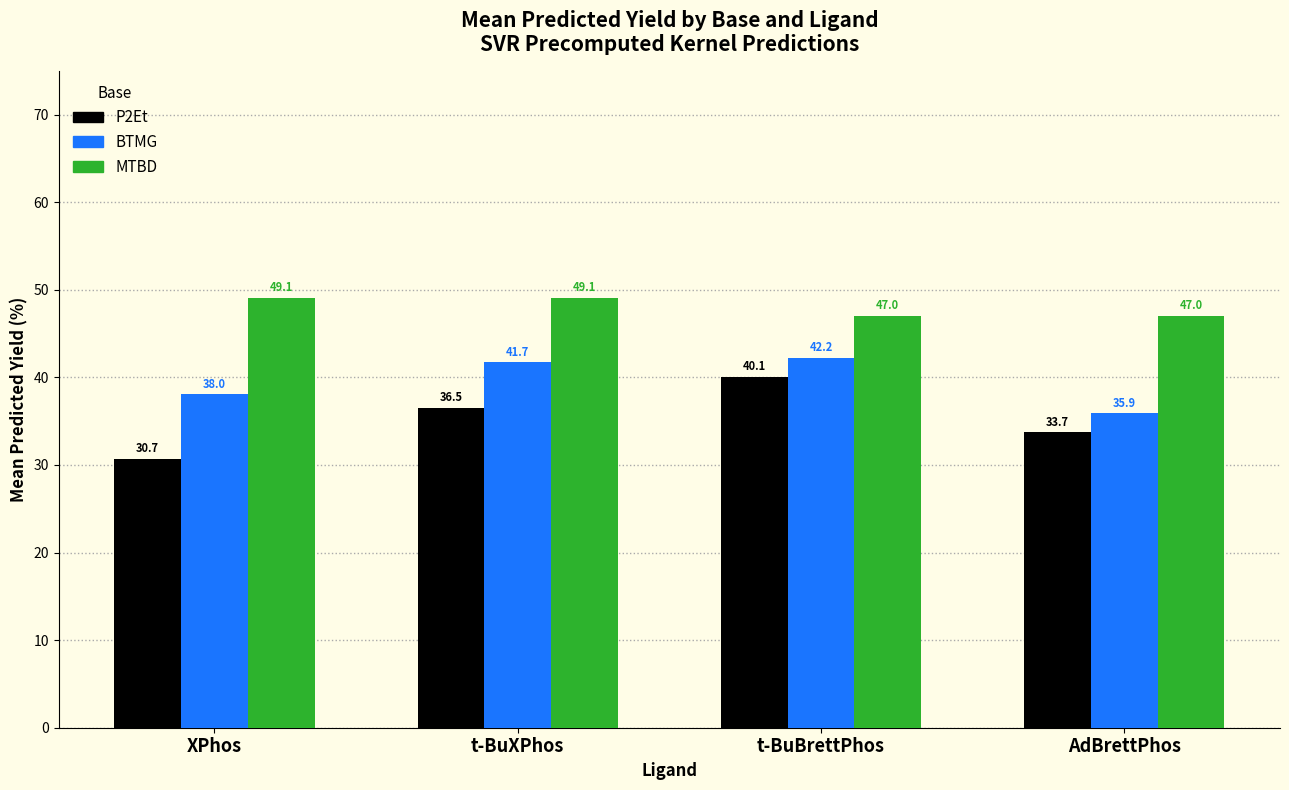

What is the difference between the maximum and second lowest values in the BTMG series?

4.2